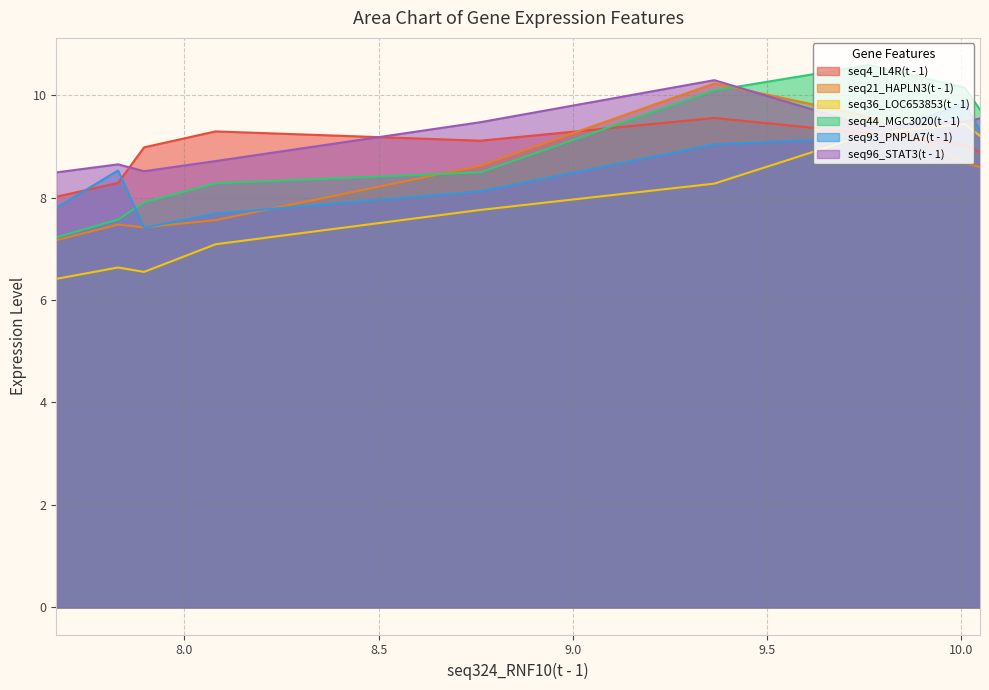

Which series ends up on top after the final intersection of seq21_HAPLN3(t - 1) and seq36_LOC653853(t - 1)?

seq36_LOC653853(t - 1)